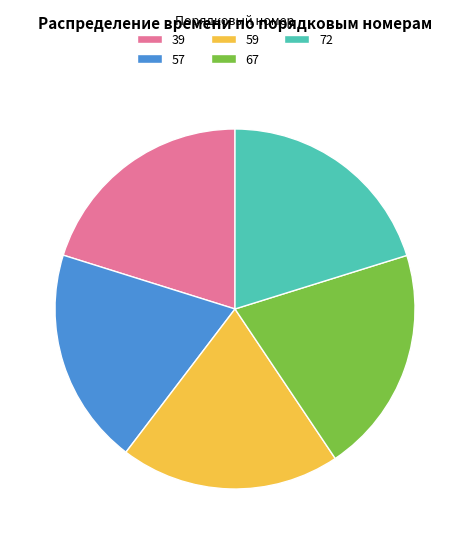

The 57 slice represents 9% of the pie. True or false?

False